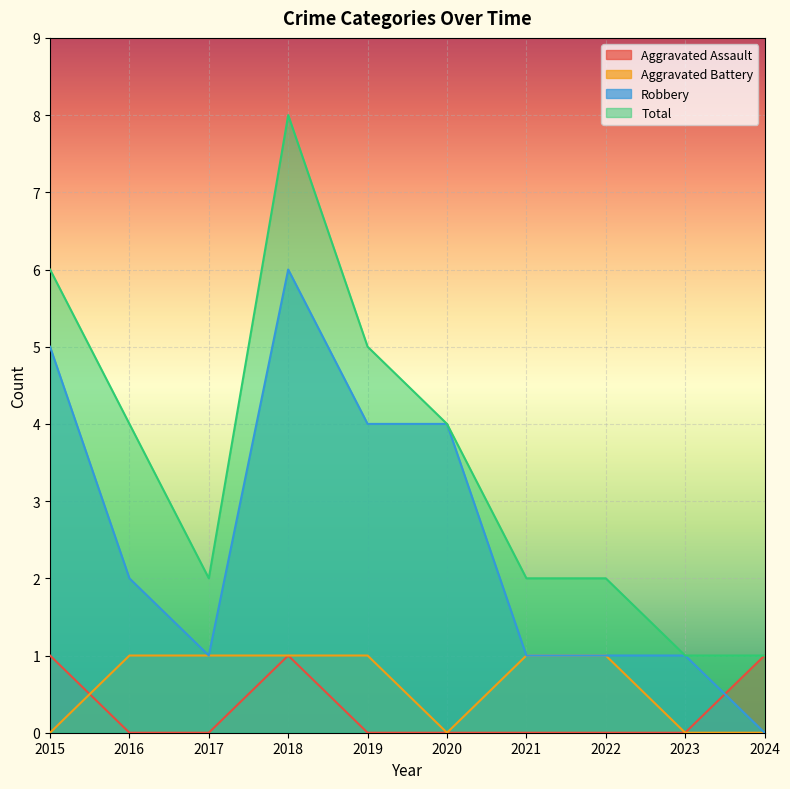

Count the Robbery values in the range 1 to 4.

7